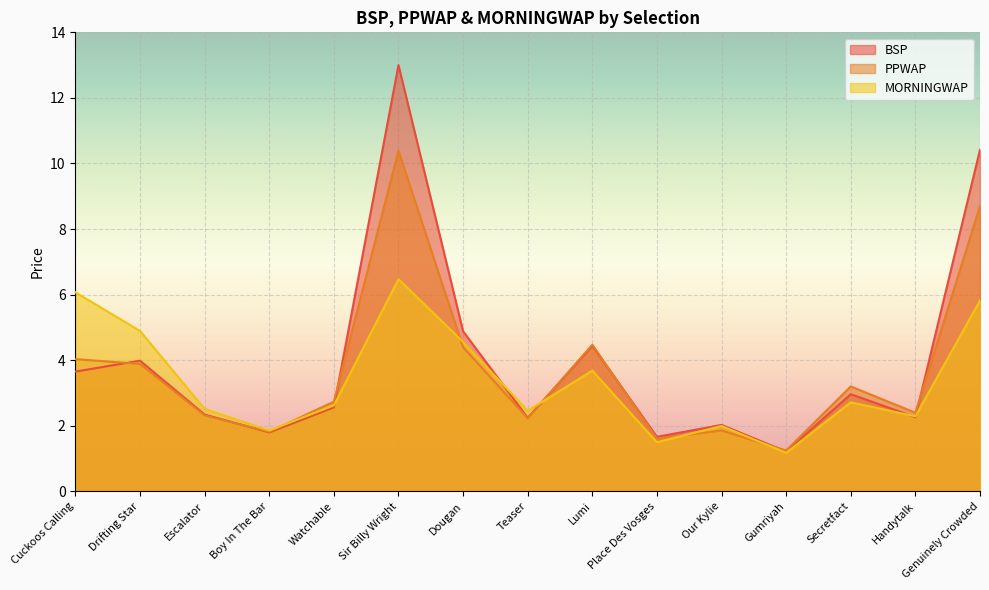

The BSP series shows 2.7 at Lumi. True or false?

False